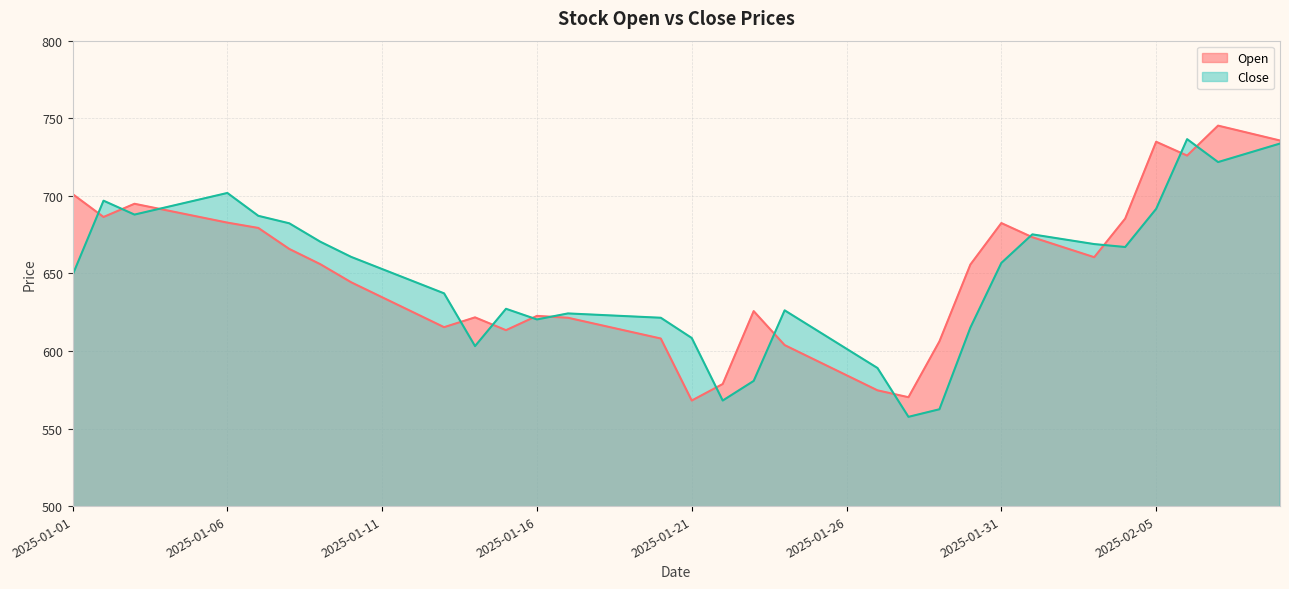

What is the label of the 18th point from the left?

2025-01-18